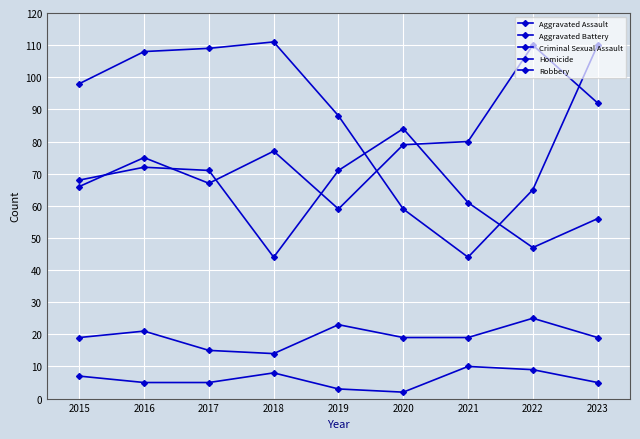

Count the number of categories in the chart.

9